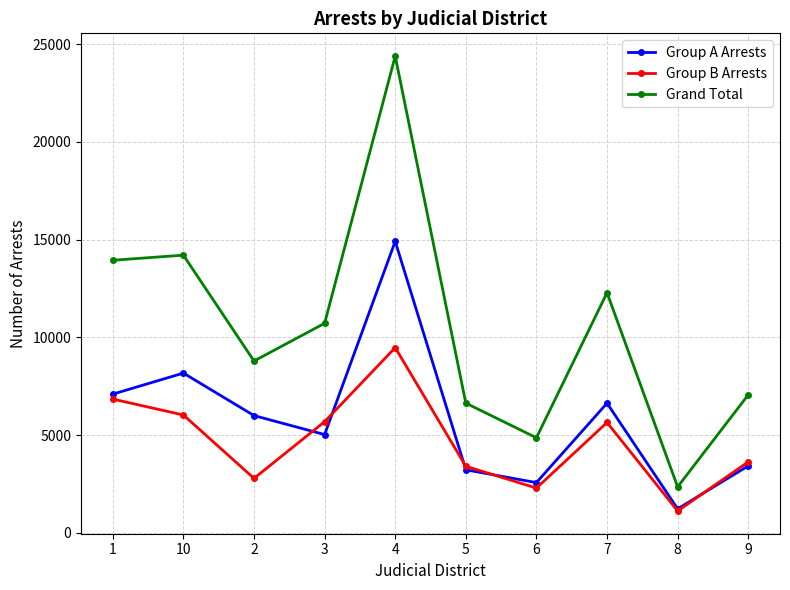

Which series changed the most between 3 and 5?

Grand Total